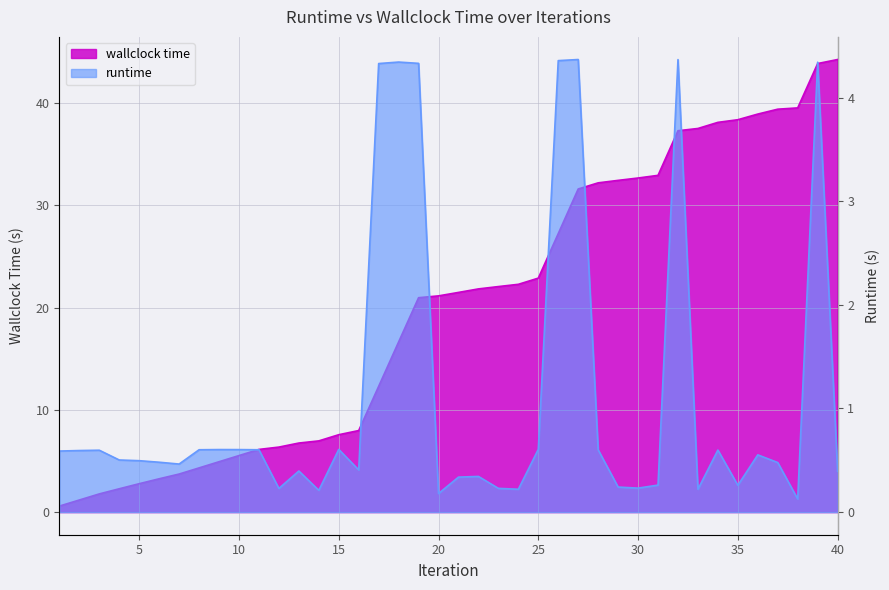

Is it true that runtime equals 2.5 at 18?

False